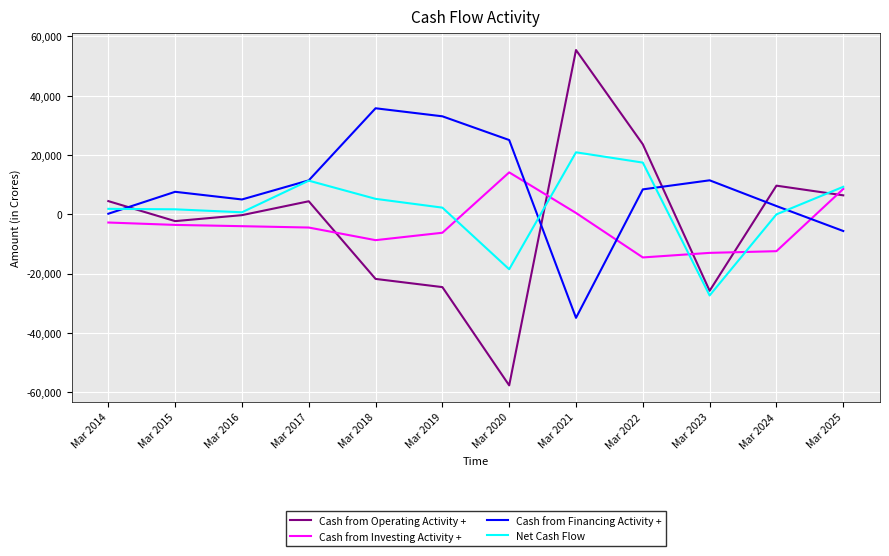

At which category is the sum across all series the highest?

Mar 2021